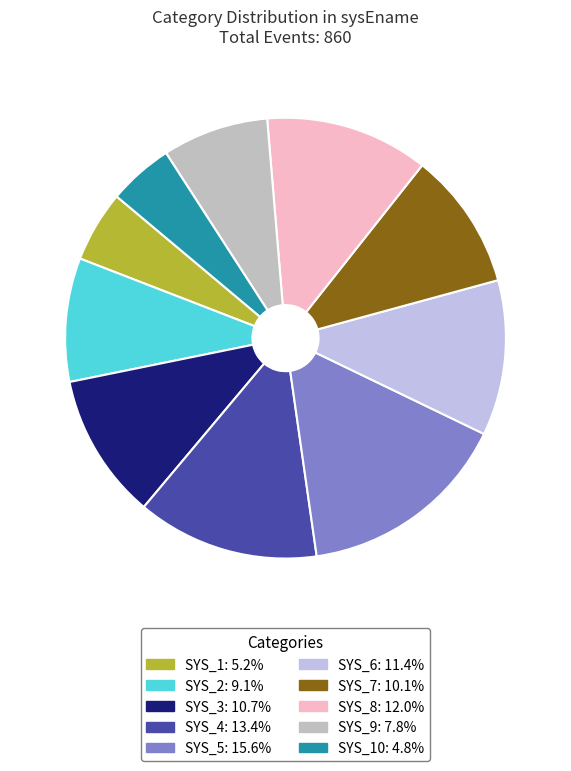

Count the number of slices in the pie.

10